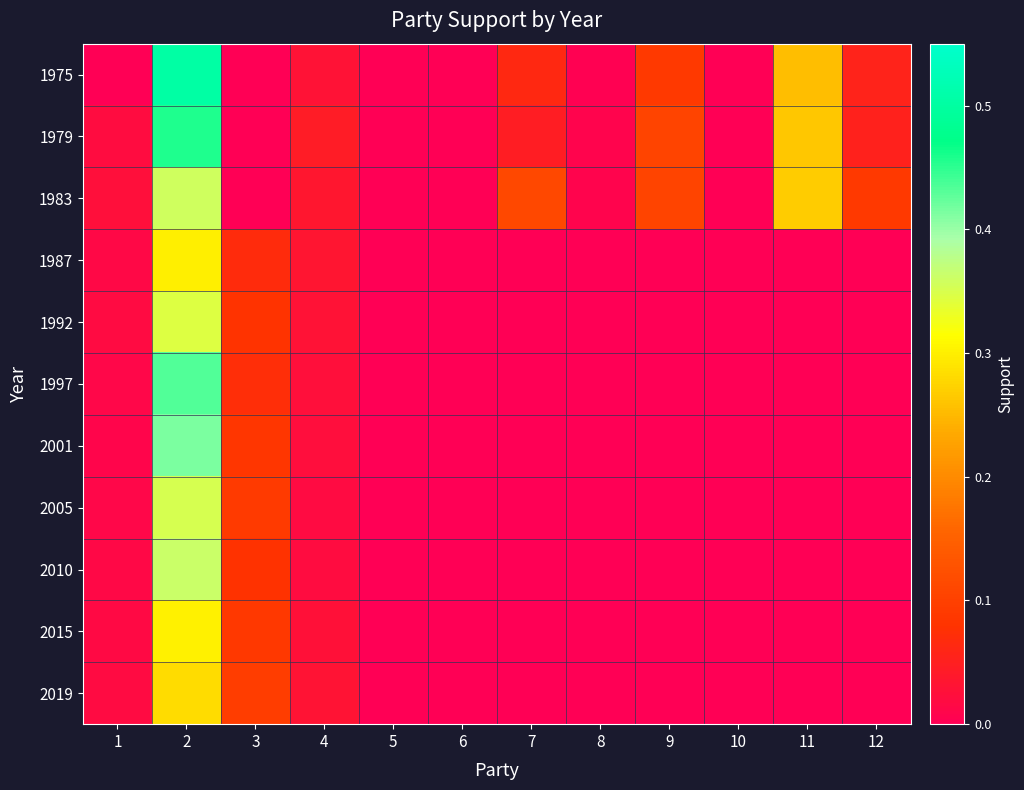

What is the spread (max minus min) of values at 3?

0.1